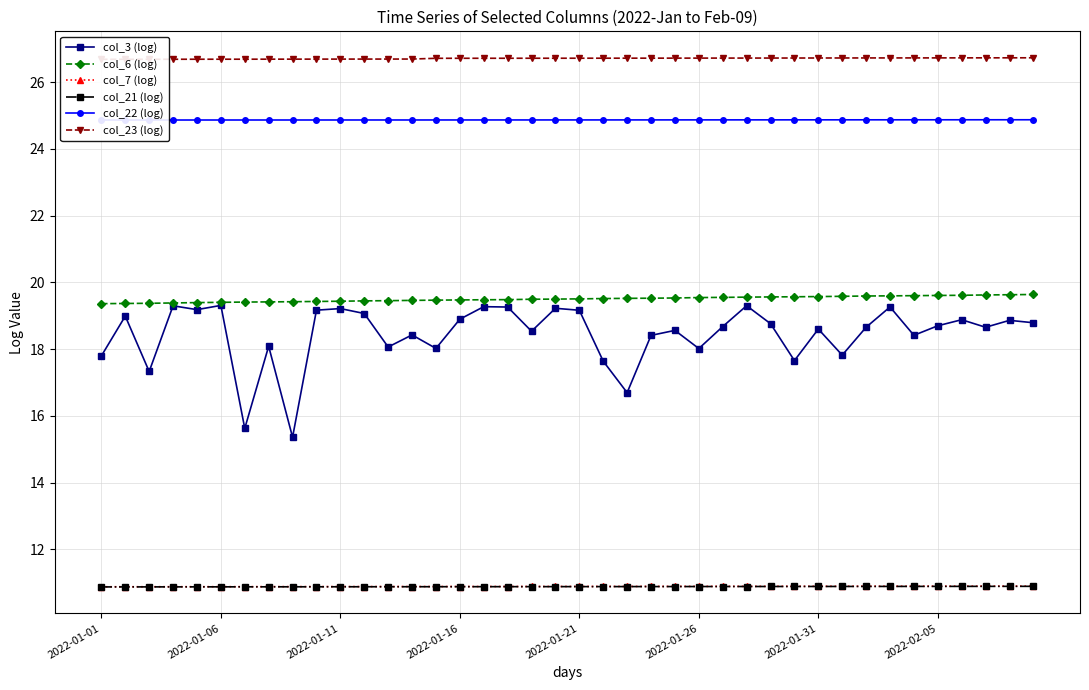

Reading left to right, list all the values displayed in this chart.

col_3 (log): 17.8	19.0	17.3	19.3	19.2	19.3	15.6	18.1	15.4	19.2	19.2	19.1	18.1	18.4	18.0	18.9	19.3	19.3	18.5	19.2	19.2	17.6	16.7	18.4	18.6	18.0	18.7	19.3	18.8	17.7	18.6	17.8	18.7	19.3	18.4	18.7	18.9	18.7	18.9	18.8
col_6 (log): 19.4	19.4	19.4	19.4	19.4	19.4	19.4	19.4	19.4	19.4	19.4	19.4	19.5	19.5	19.5	19.5	19.5	19.5	19.5	19.5	19.5	19.5	19.5	19.5	19.5	19.5	19.6	19.6	19.6	19.6	19.6	19.6	19.6	19.6	19.6	19.6	19.6	19.6	19.6	19.6
col_7 (log): 10.9	10.9	10.9	10.9	10.9	10.9	10.9	10.9	10.9	10.9	10.9	10.9	10.9	10.9	10.9	10.9	10.9	10.9	10.9	10.9	10.9	10.9	10.9	10.9	10.9	10.9	10.9	10.9	10.9	10.9	10.9	10.9	10.9	10.9	10.9	10.9	10.9	10.9	10.9	10.9
col_21 (log): 10.9	10.9	10.9	10.9	10.9	10.9	10.9	10.9	10.9	10.9	10.9	10.9	10.9	10.9	10.9	10.9	10.9	10.9	10.9	10.9	10.9	10.9	10.9	10.9	10.9	10.9	10.9	10.9	10.9	10.9	10.9	10.9	10.9	10.9	10.9	10.9	10.9	10.9	10.9	10.9
col_22 (log): 24.9	24.9	24.9	24.9	24.9	24.9	24.9	24.9	24.9	24.9	24.9	24.9	24.9	24.9	24.9	24.9	24.9	24.9	24.9	24.9	24.9	24.9	24.9	24.9	24.9	24.9	24.9	24.9	24.9	24.9	24.9	24.9	24.9	24.9	24.9	24.9	24.9	24.9	24.9	24.9
col_23 (log): 26.7	26.7	26.7	26.7	26.7	26.7	26.7	26.7	26.7	26.7	26.7	26.7	26.7	26.7	26.7	26.7	26.7	26.7	26.7	26.7	26.7	26.7	26.7	26.7	26.7	26.7	26.7	26.7	26.7	26.7	26.7	26.7	26.7	26.7	26.7	26.7	26.7	26.7	26.7	26.7